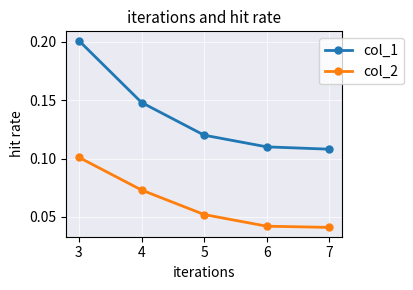

What is the sum of all col_2 values?

0.3